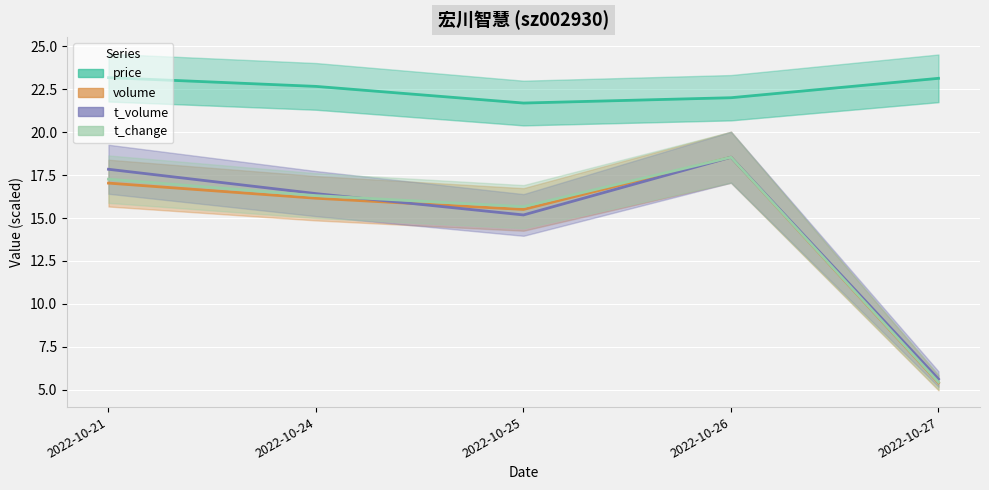

At which label does t_volume first exceed 16?

2022-10-21